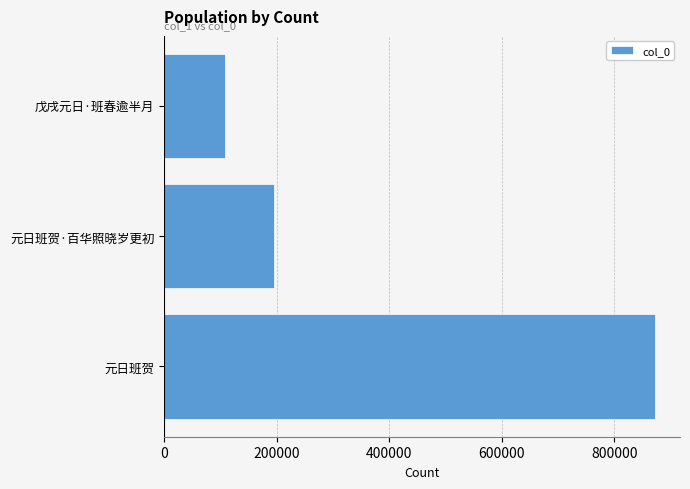

What is the maximum value shown in the chart?

873024